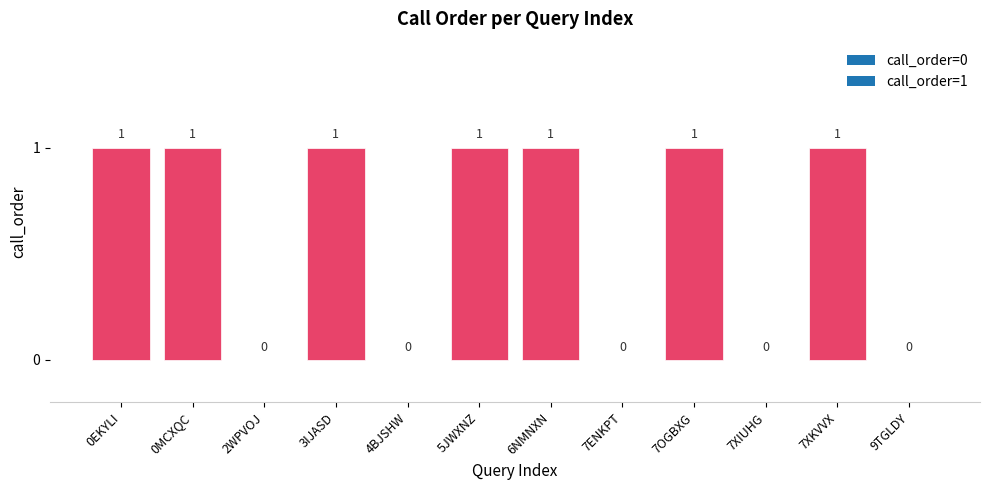

What is the ratio of the value at 6NMNXN to the value at 7XKVVX?

1.0